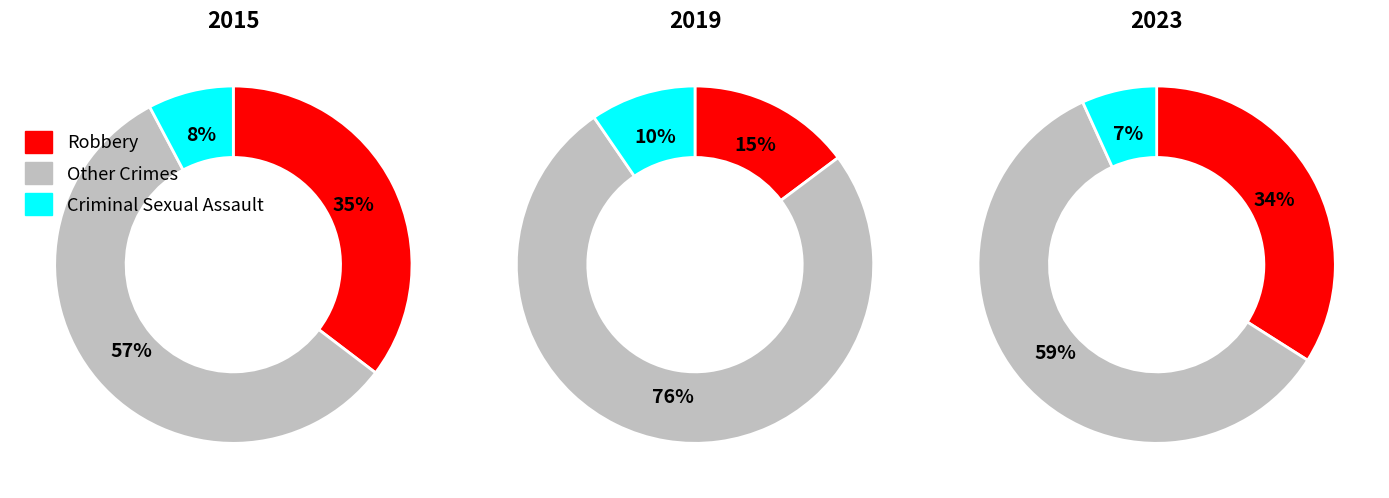

To the nearest percent, what portion does Robbery represent?

34%